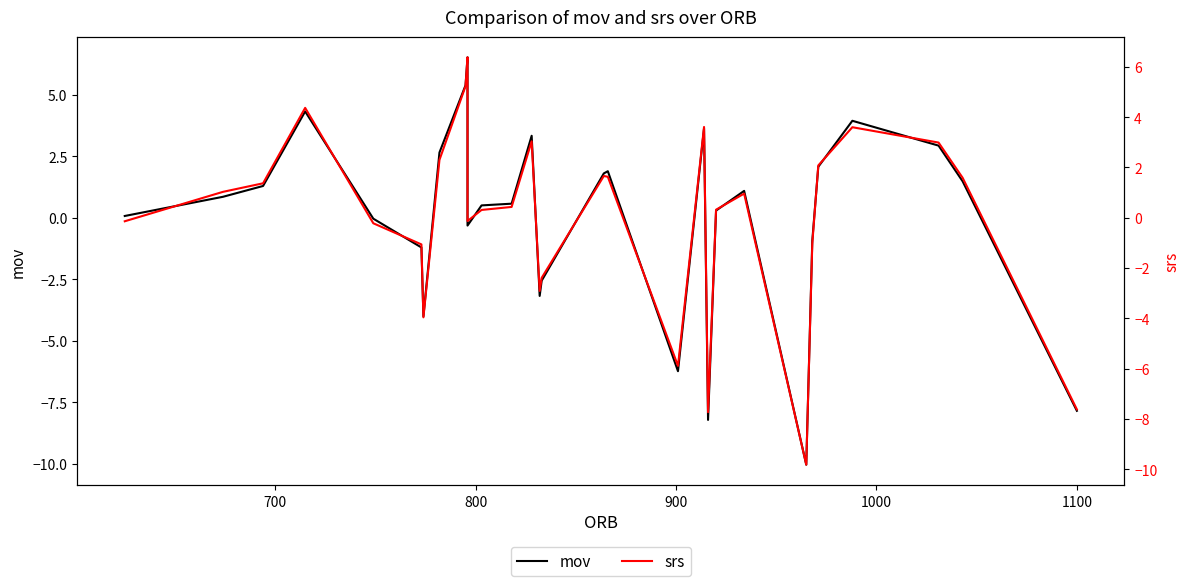

At how many categories does at least one series exceed -2?

23